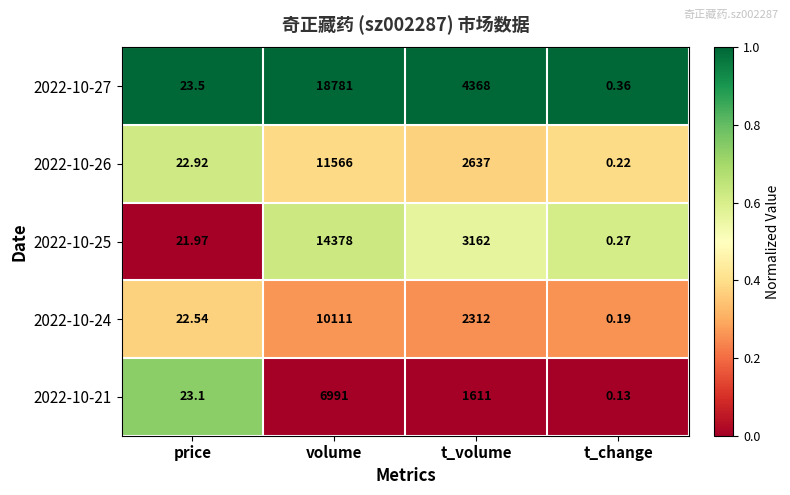

Which label corresponds to the smallest value in the chart?

t_change